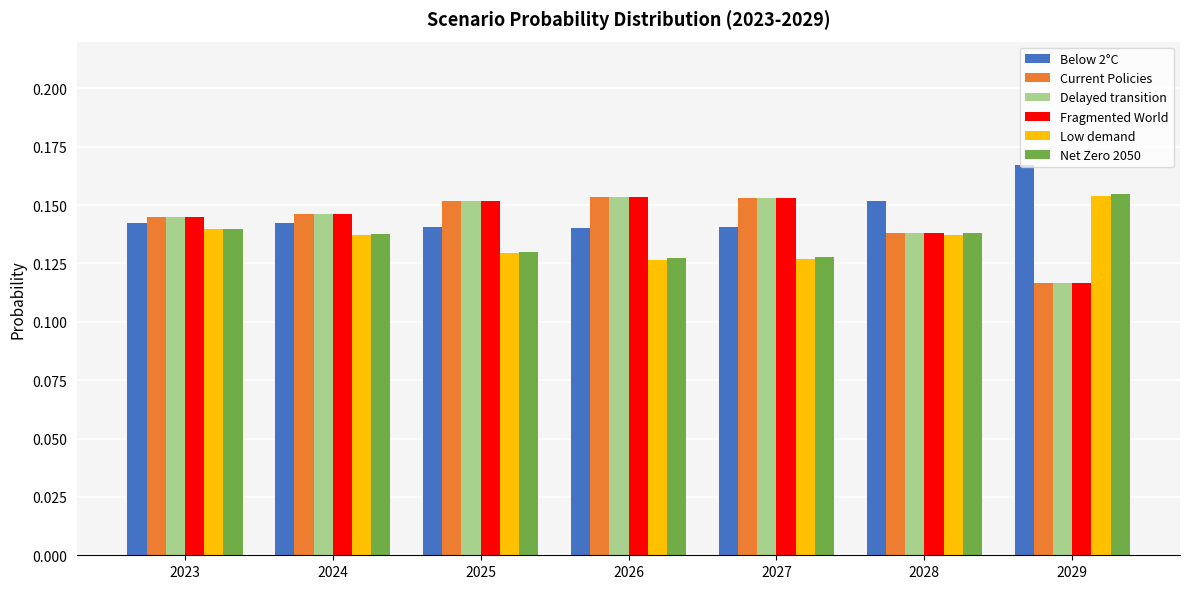

Which series has the widest spread of values?

Fragmented World